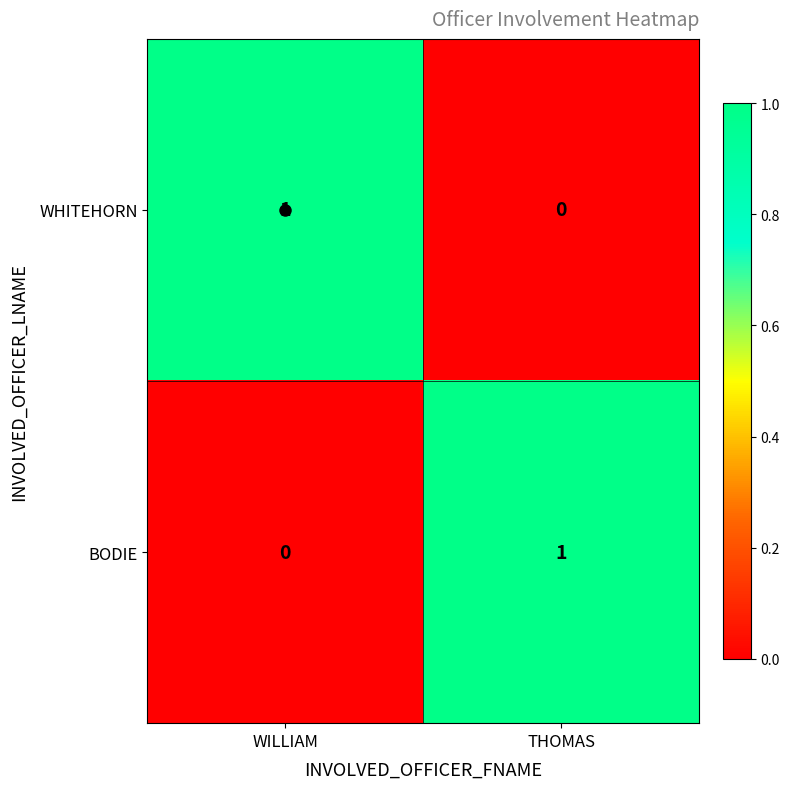

List the labels in order of WHITEHORN value, smallest first.

THOMAS, WILLIAM